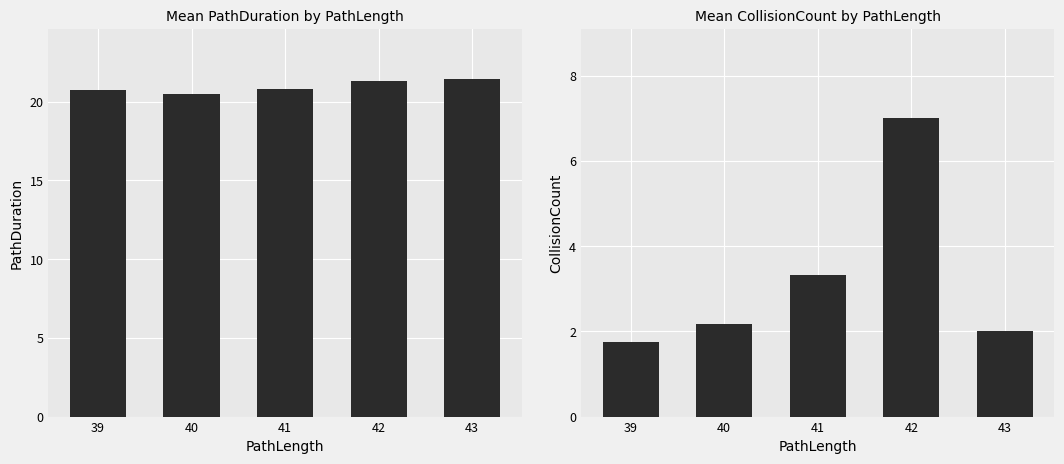

What is the value of the PathDuration bar at the 5th from the left?

21.4